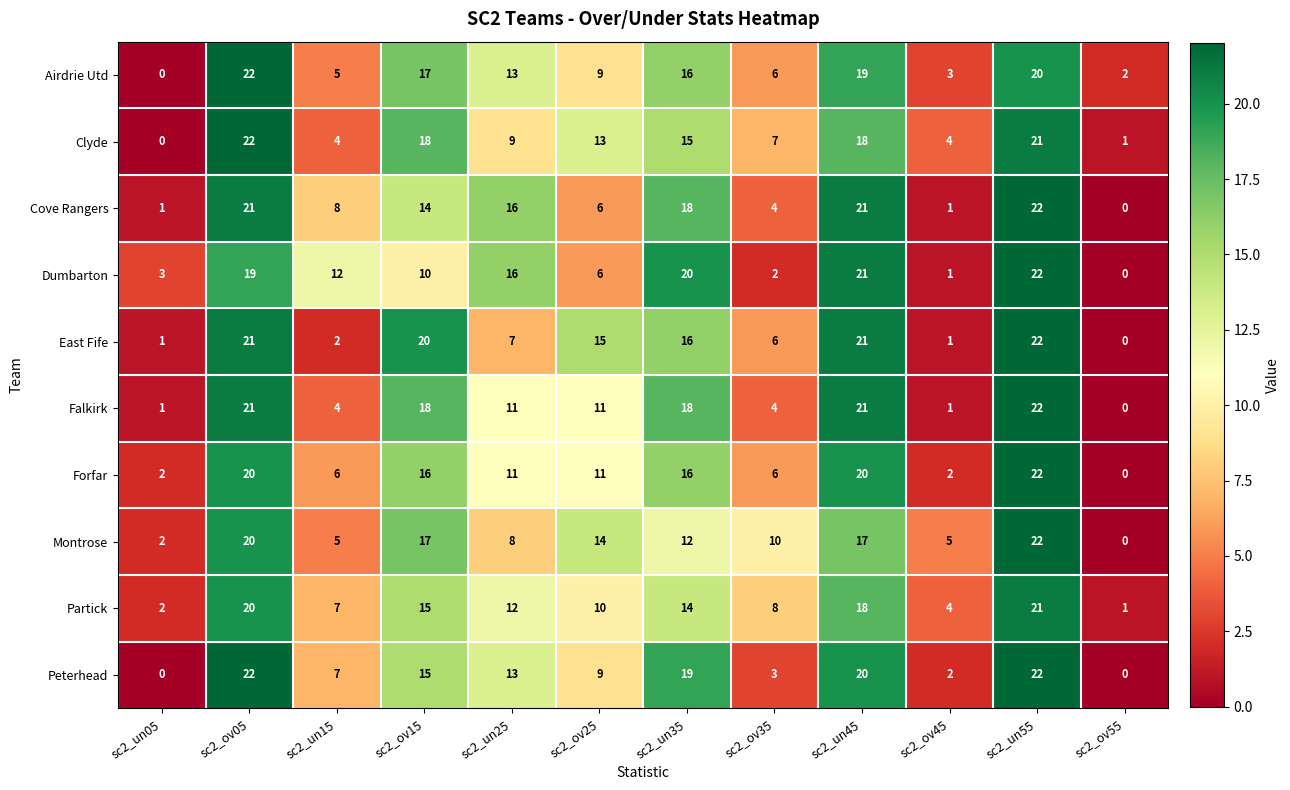

What is the average value of the Peterhead series?

11